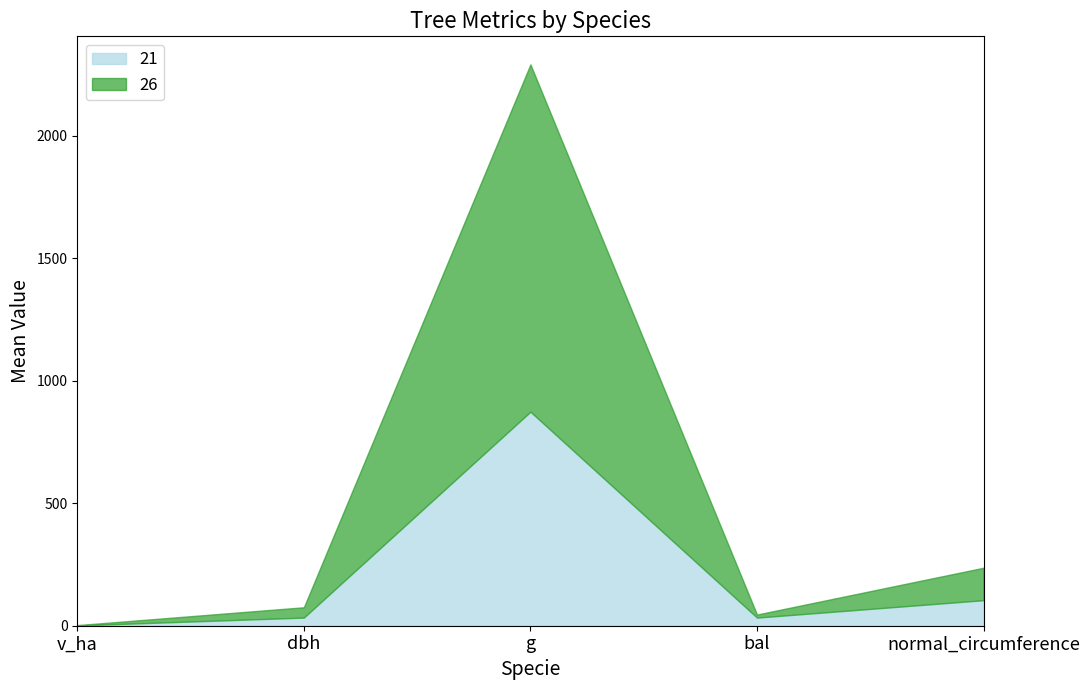

How many distinct data groups are displayed?

6